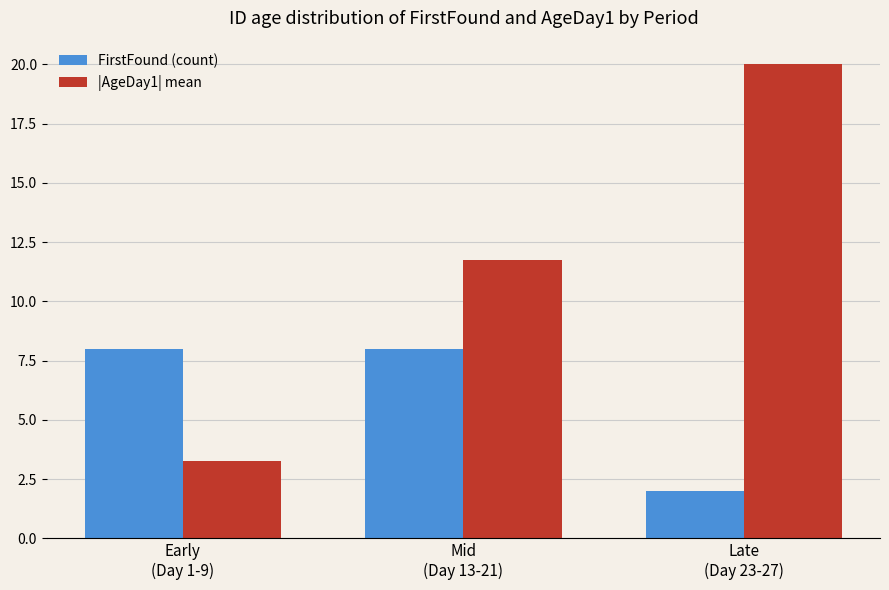

Which series has the largest total across all categories?

|AgeDay1| mean